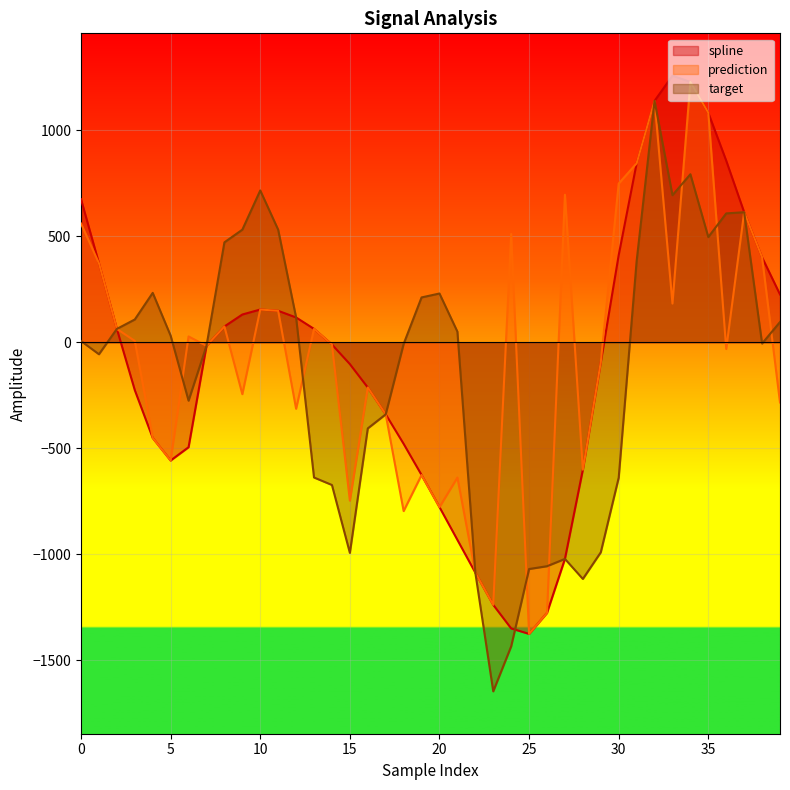

The spline series shows -213.3 at 16. True or false?

True